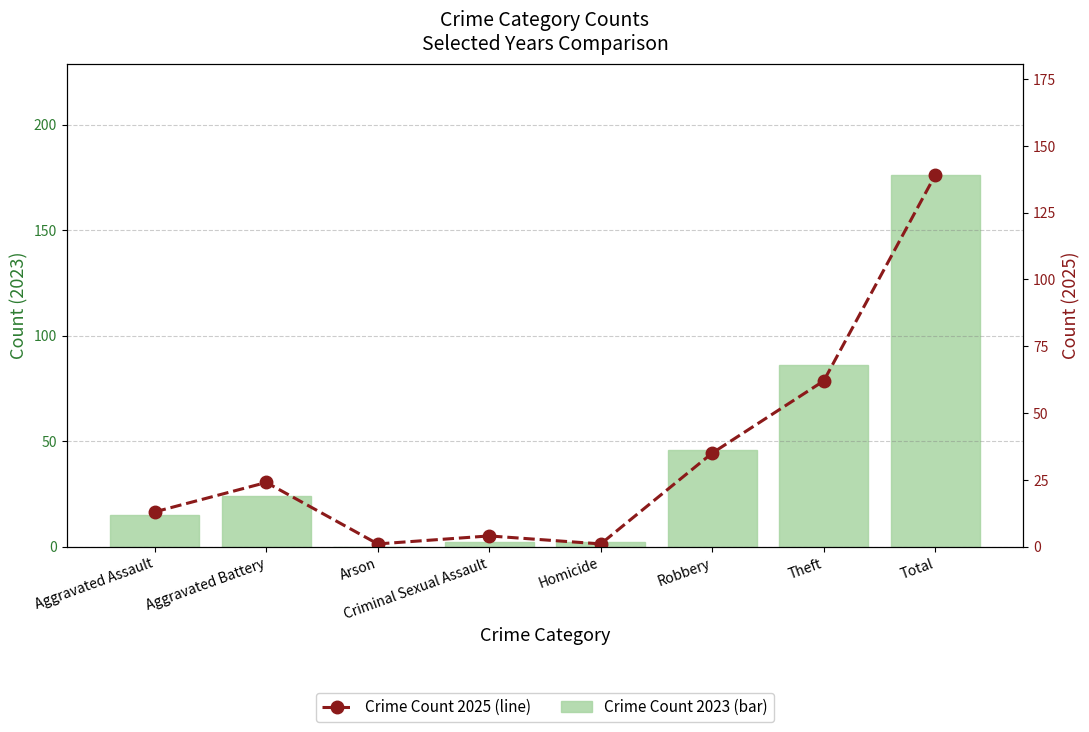

List the series in order of their peak value, highest first.

Crime Count 2023 (bar), Crime Count 2025 (line)